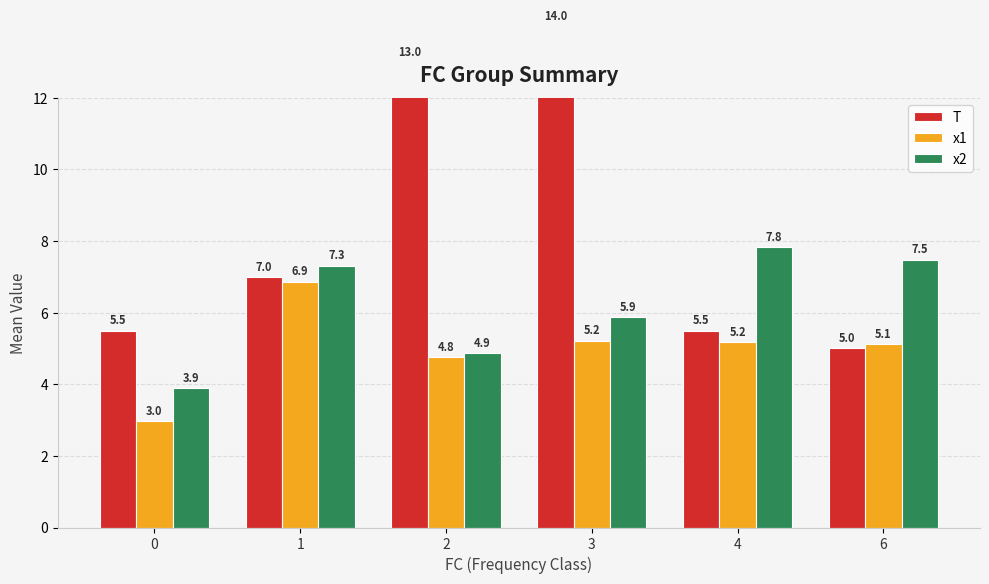

At how many categories does at least one series exceed 8?

2